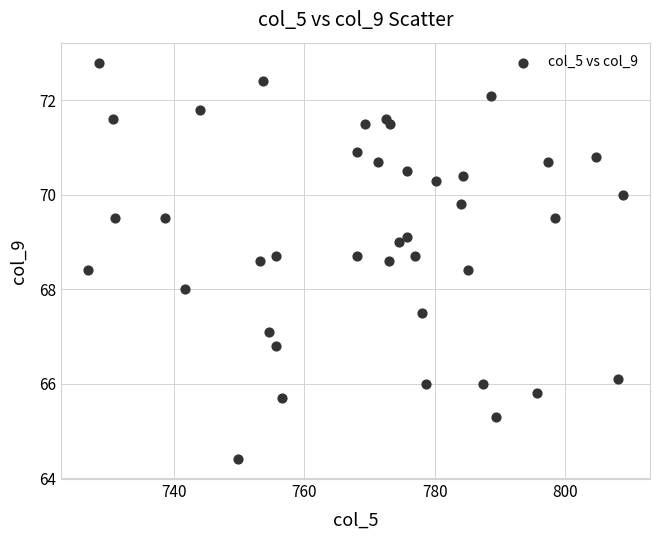

What is the range of Y values (max minus min)?

8.4